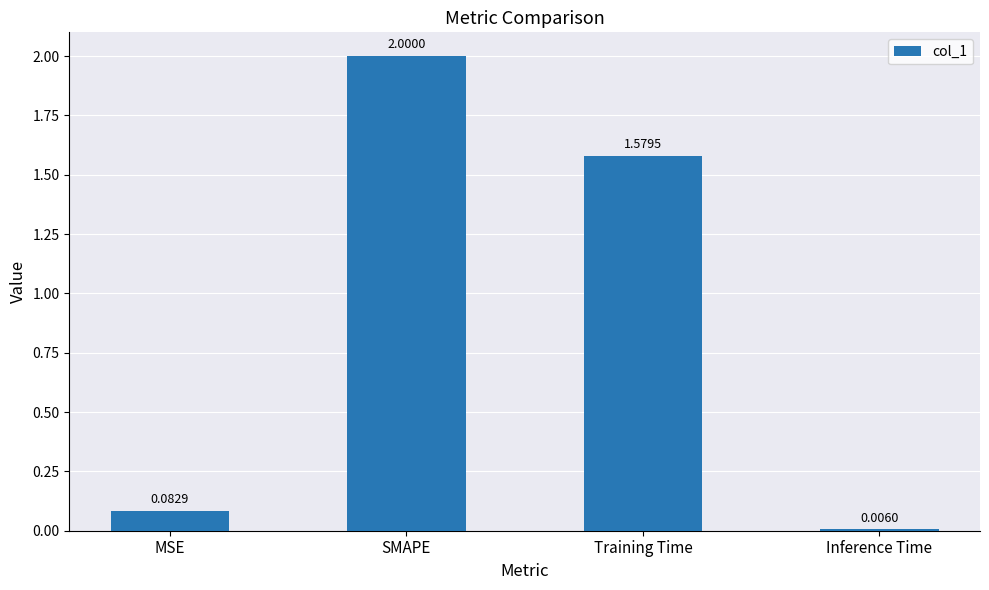

What is the ratio of the value at SMAPE to the value at Training Time?

1.3